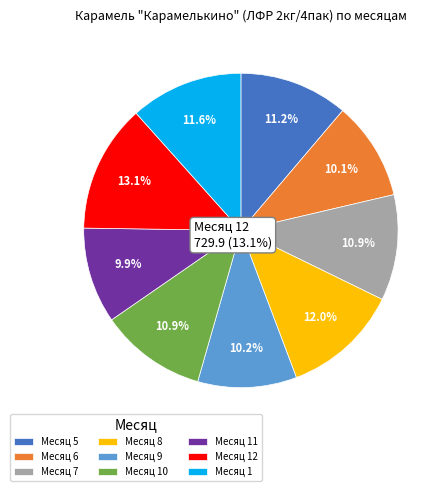

What is the largest slice in the pie chart?

12